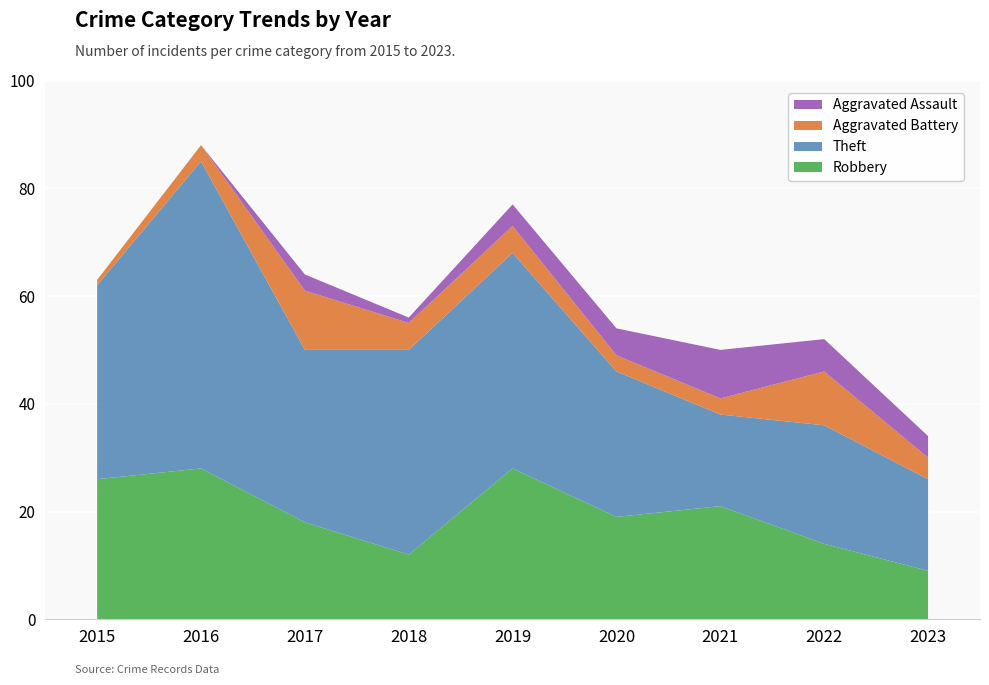

Reading right to left, extract all data points from this chart.

Robbery: 2023=9	2022=14	2021=21	2020=19	2019=28	2018=12	2017=18	2016=28	2015=26
Theft: 2023=17	2022=22	2021=17	2020=27	2019=40	2018=38	2017=32	2016=57	2015=36
Aggravated Battery: 2023=4	2022=10	2021=3	2020=3	2019=5	2018=5	2017=11	2016=3	2015=1
Aggravated Assault: 2023=4	2022=6	2021=9	2020=5	2019=4	2018=1	2017=3	2016=0	2015=0